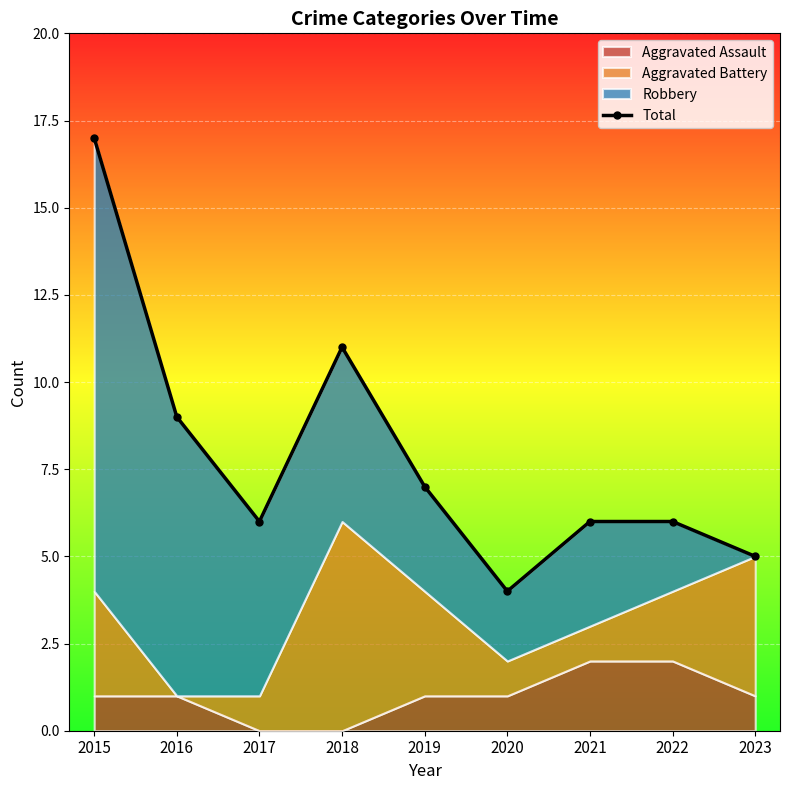

Which has a higher value, 2015 or 2017?

2015